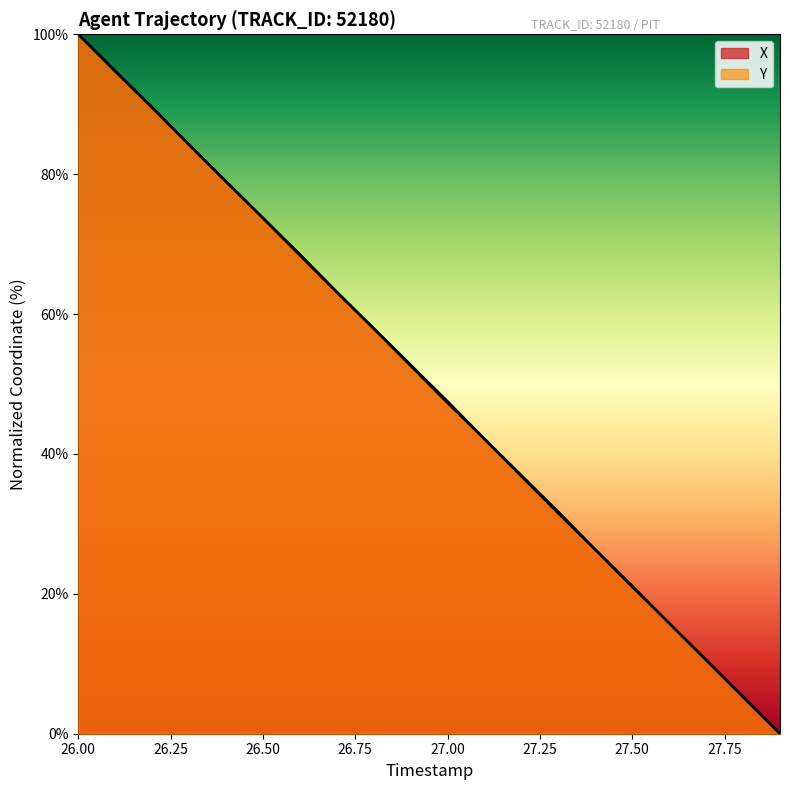

What is the label of the 15th point from the right?

26.50